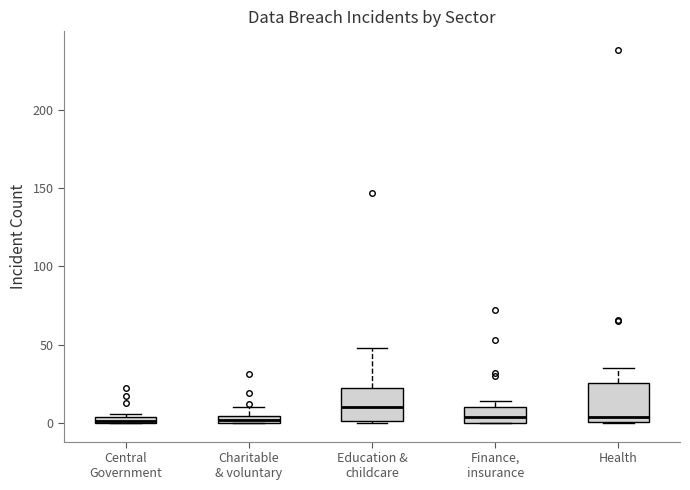

Where is the lower edge of the box for Central Government on the y-axis? The values are not printed on the chart, so give them approximately, as read against the axis.

0